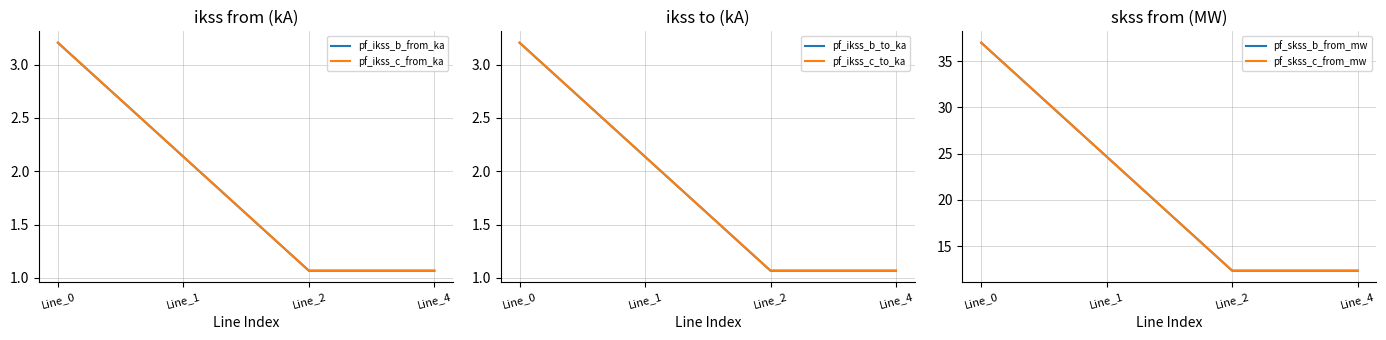

How many categories are shown in the chart?

4